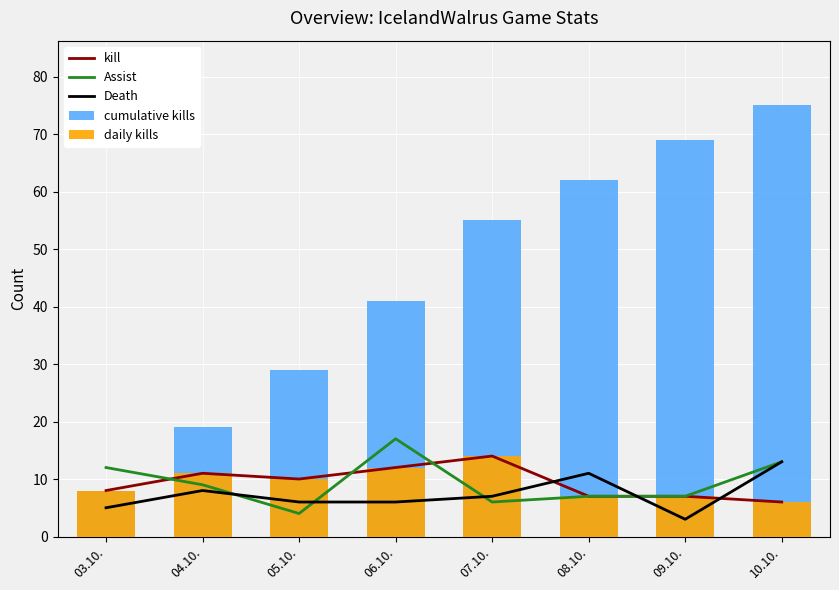

What is the difference between the maximum and minimum values in the Assist series?

13